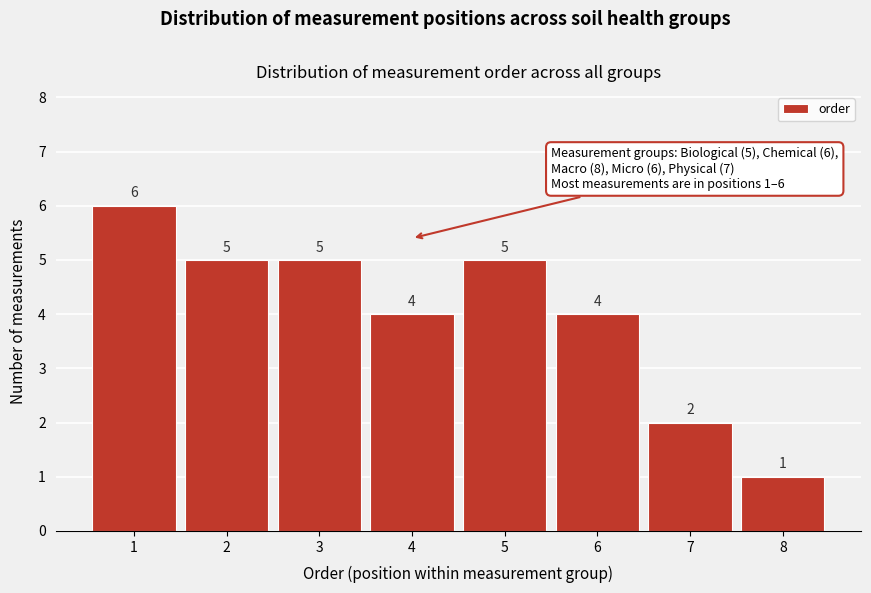

Reading left to right, transcribe this chart: for each bar, give the range it covers on the x-axis and its height.

0.5 to 1.5: 6
1.5 to 2.5: 5
2.5 to 3.5: 5
3.5 to 4.5: 4
4.5 to 5.5: 5
5.5 to 6.5: 4
6.5 to 7.5: 2
7.5 to 8.5: 1